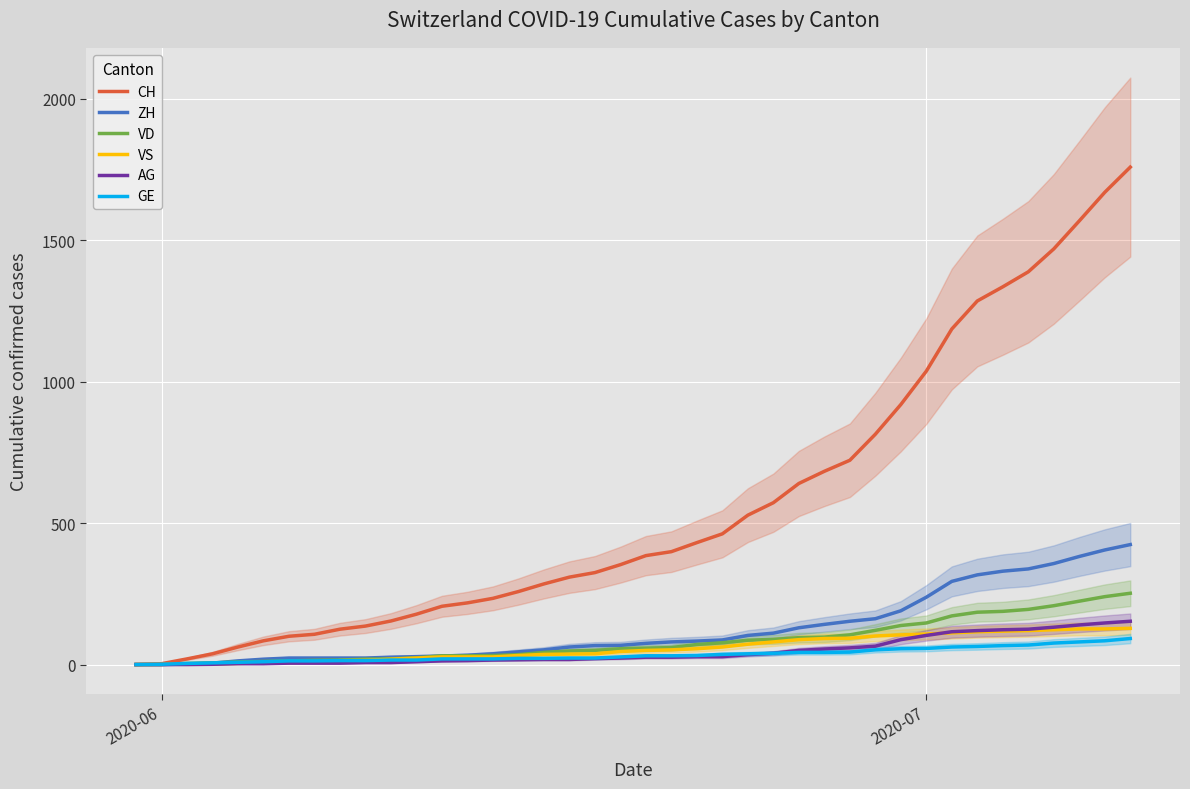

How many data points in ZH are less than 75?

20